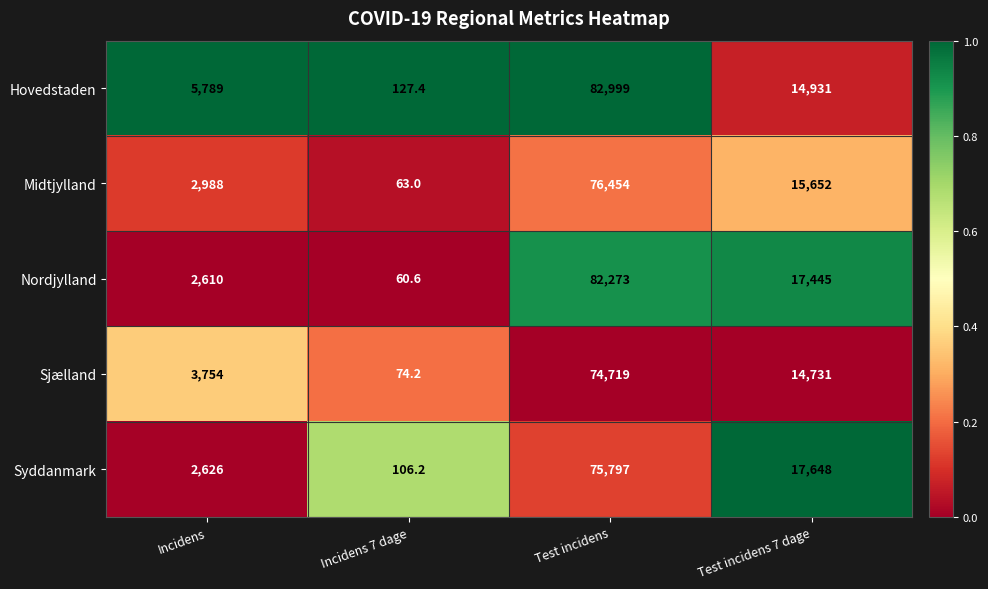

Which series has the largest total across all categories?

Hovedstaden